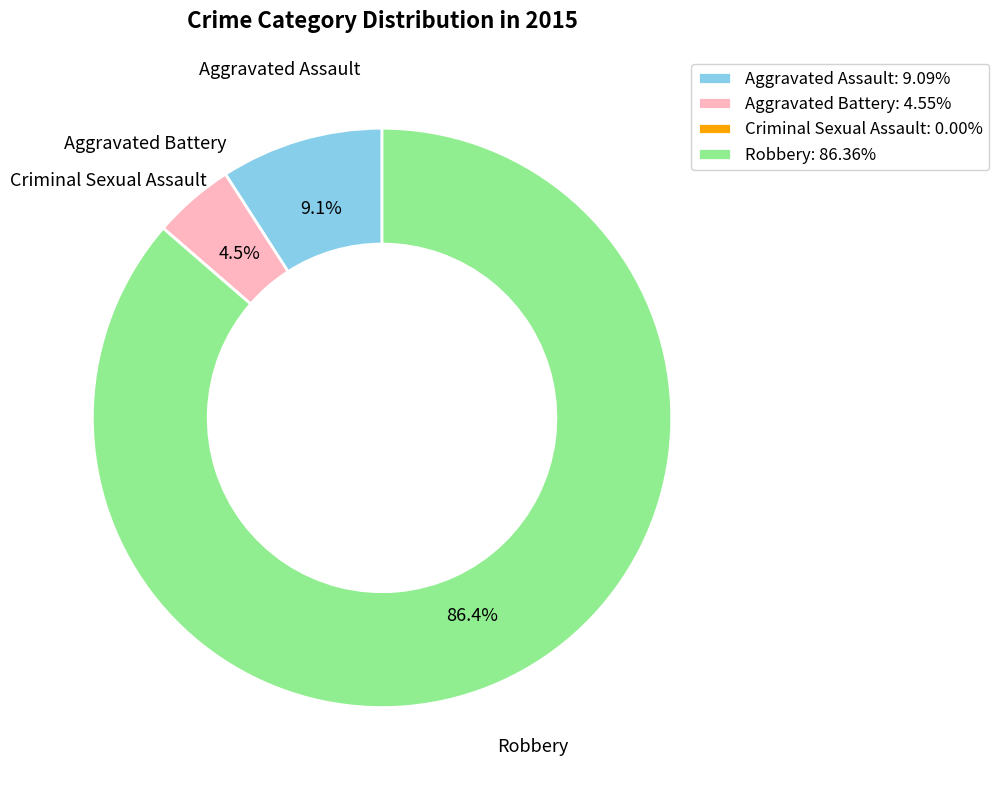

Which category accounts for the majority?

Robbery